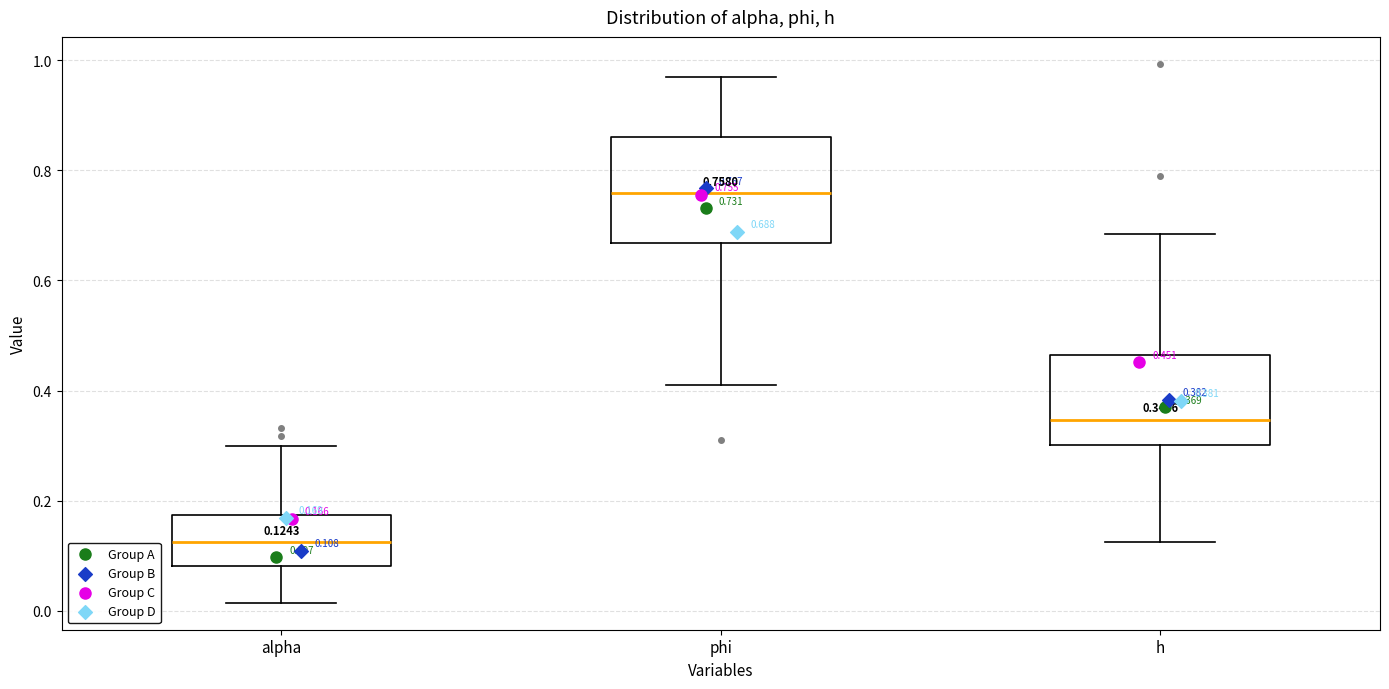

Which box is the tallest, from its lower edge to its upper edge?

phi